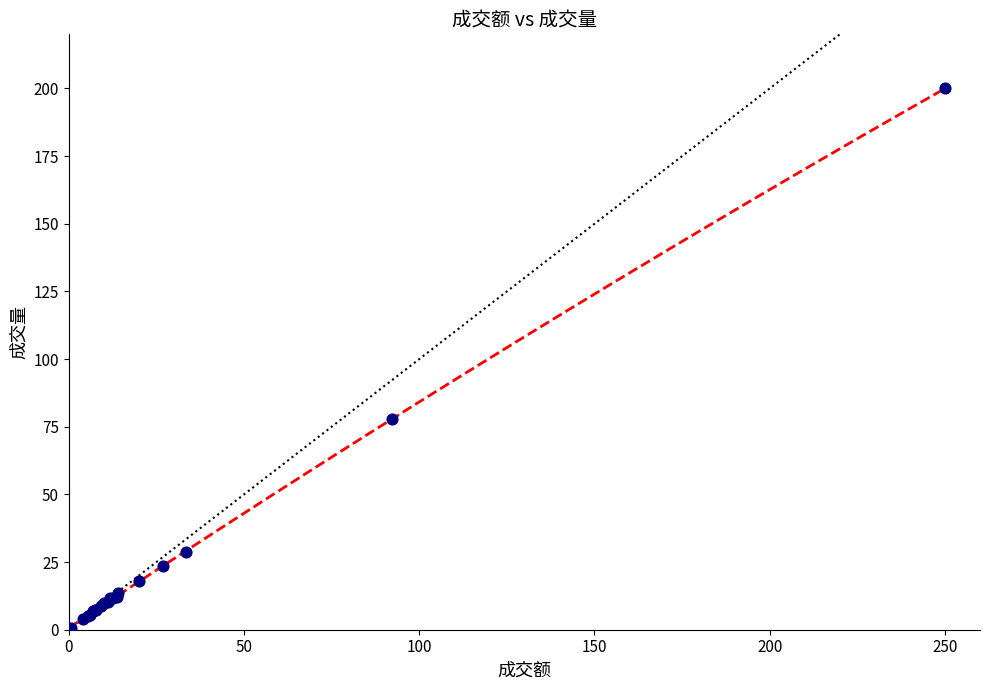

What Y value in the scatter plot is closest to 100?

77.7